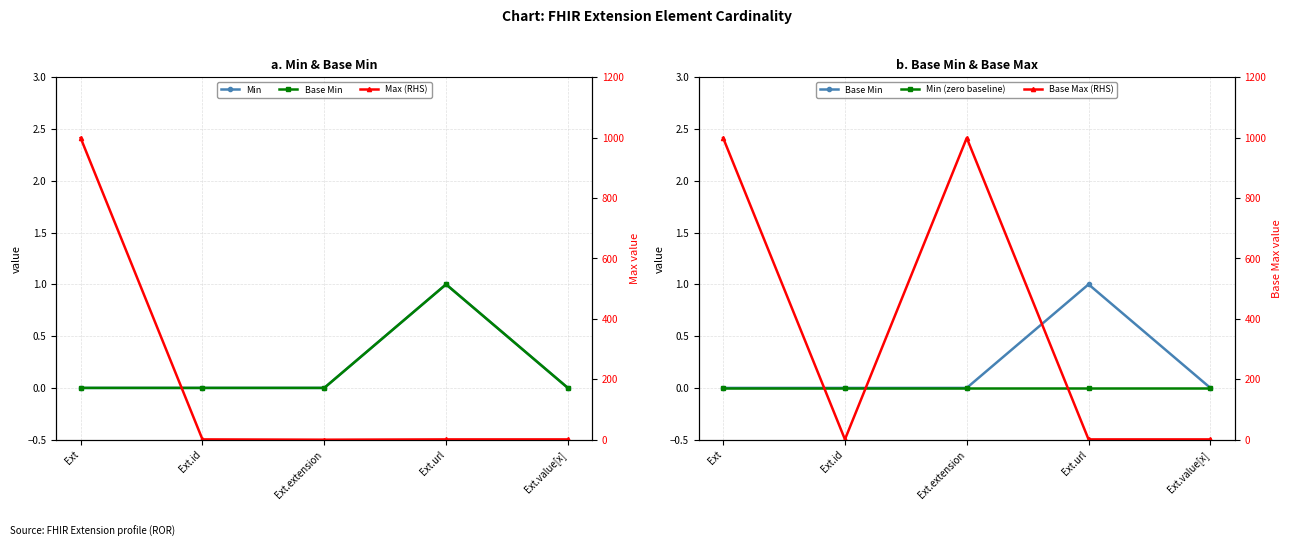

Between Ext and Ext.url, which series saw the biggest shift?

Max (RHS)